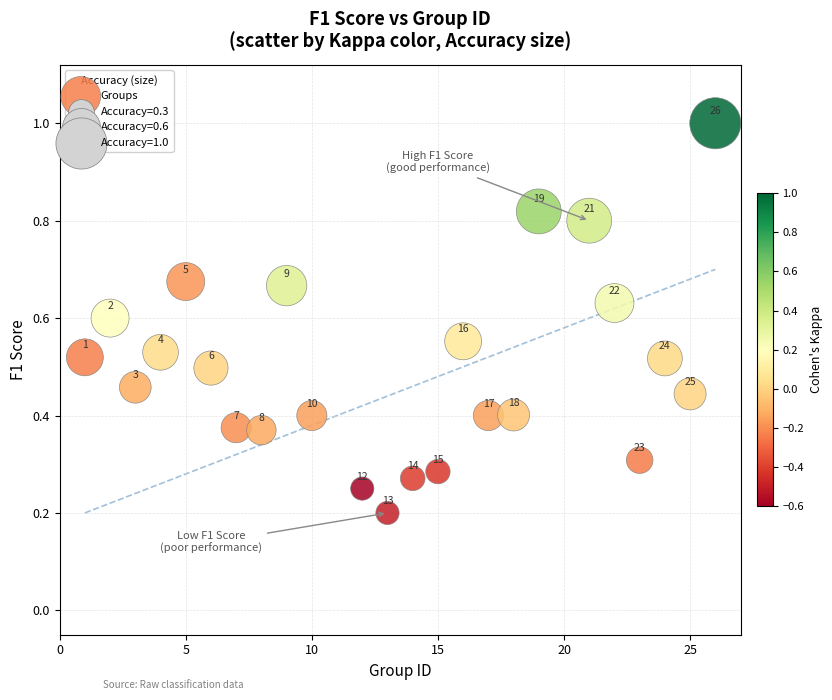

What is the range of X values (max minus min)?

25.0